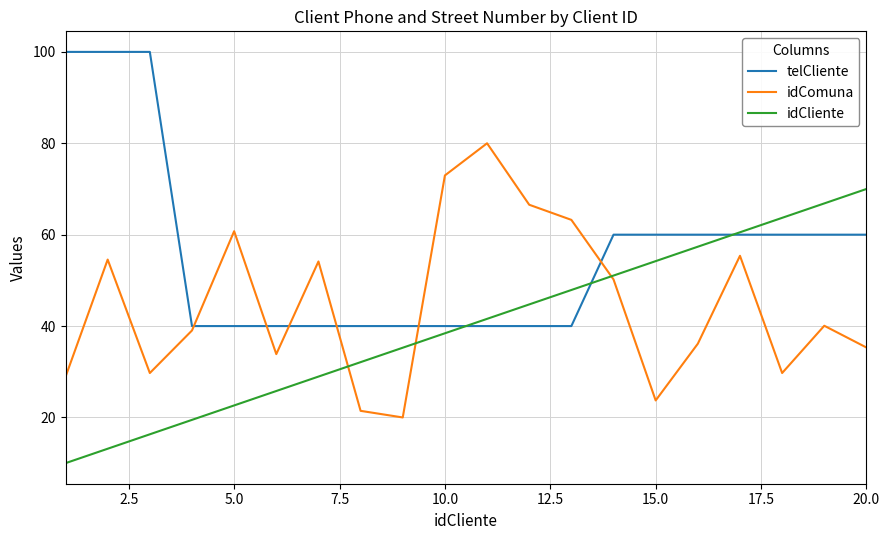

Rank the series by their maximum value, from lowest to highest.

idCliente, idComuna, telCliente